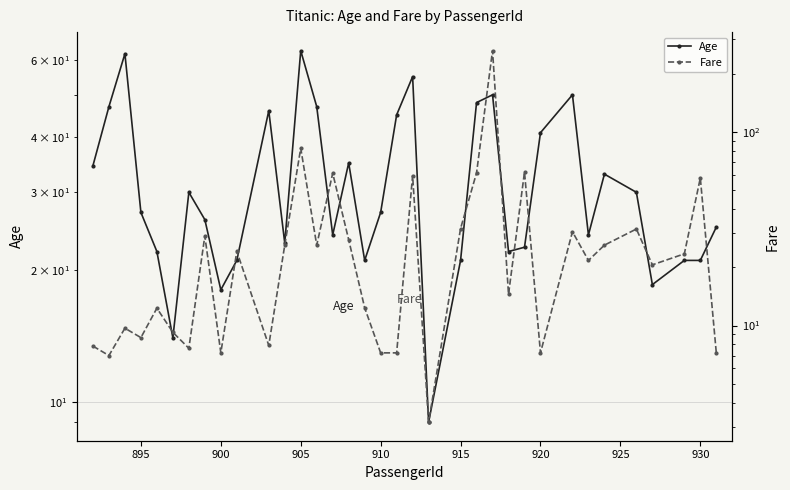

What is the difference between the second highest and minimum values in the Age series?

53.0